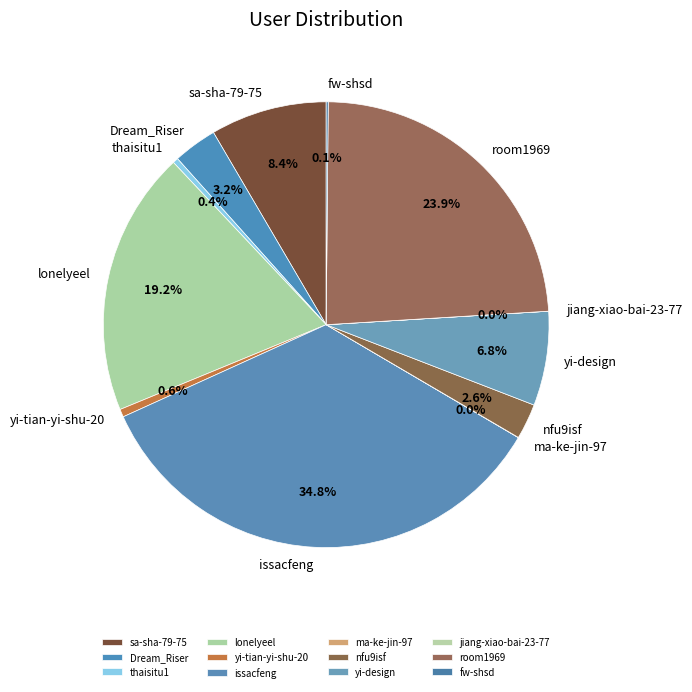

Which category has the biggest portion of the pie?

issacfeng